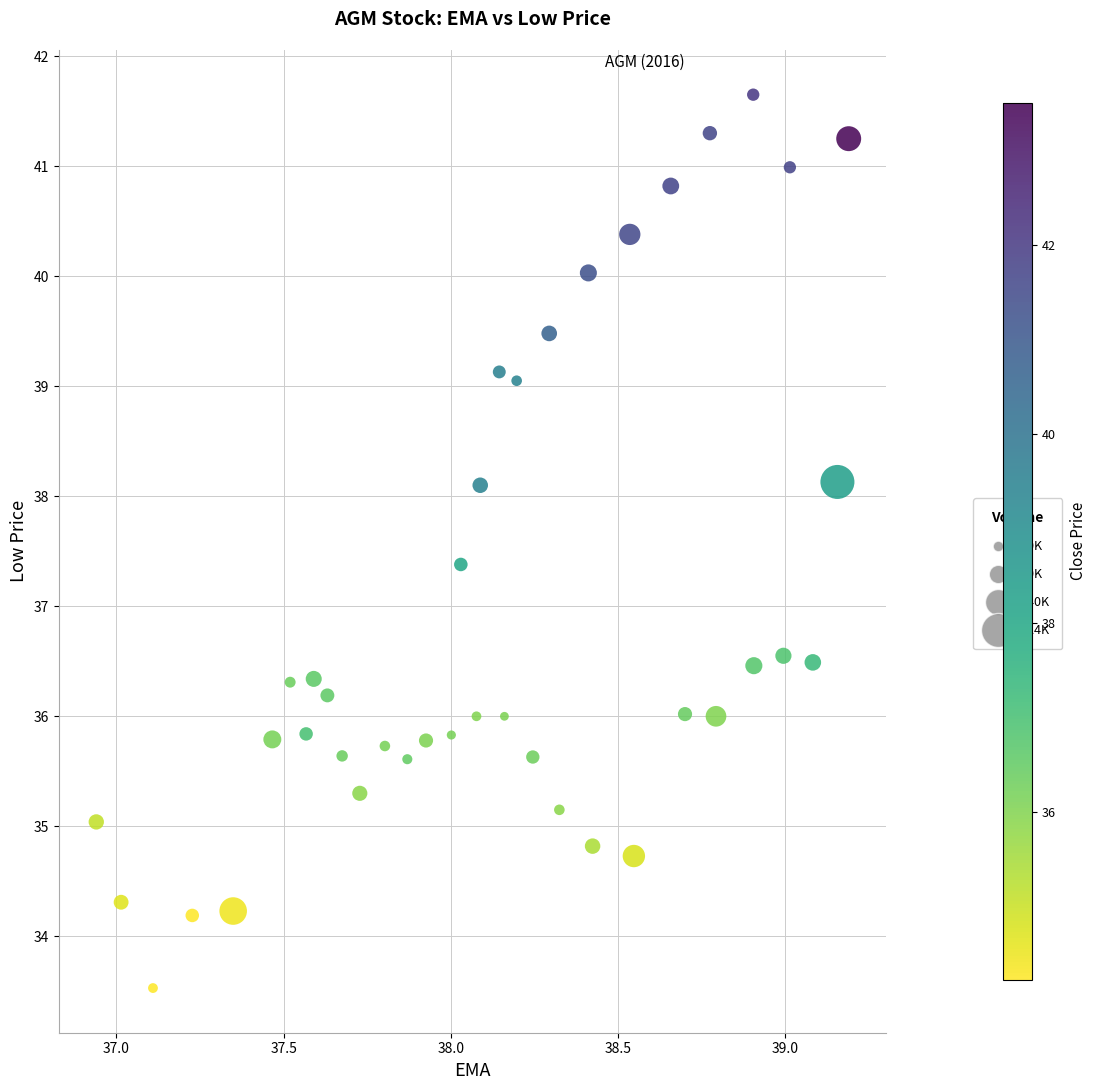

What is the range of Y values (max minus min)?

8.1